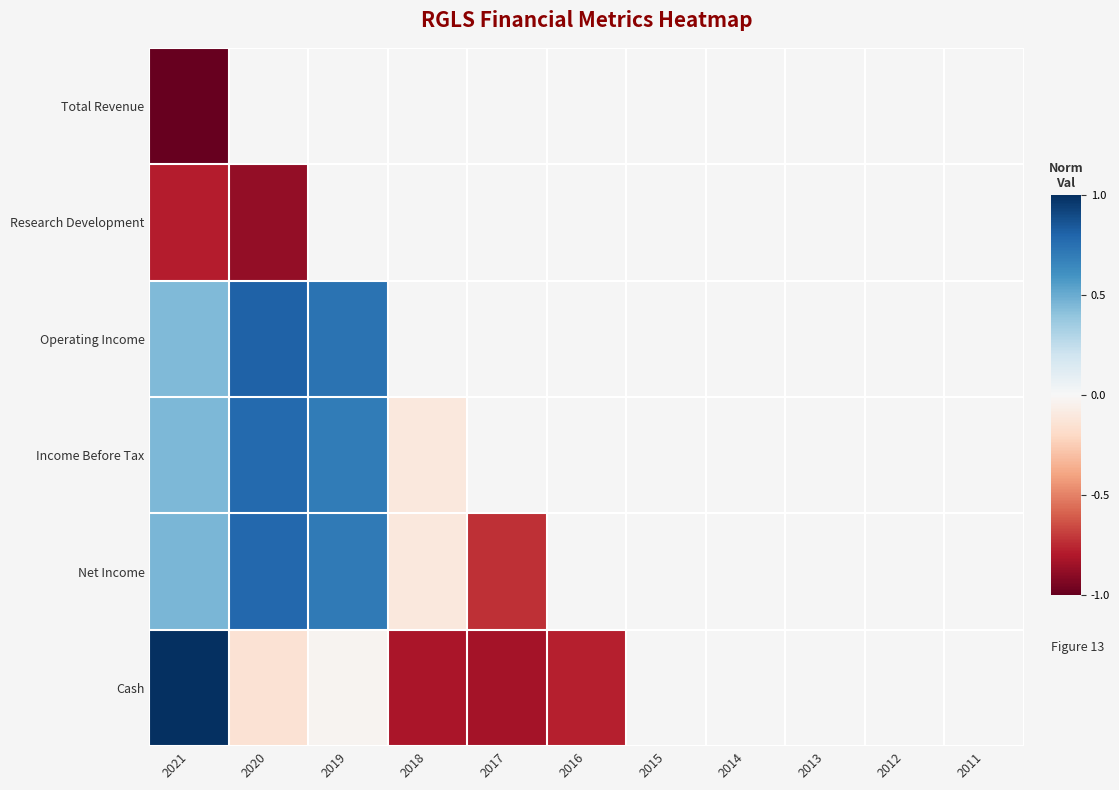

Between 2019 and 2016, which series saw the biggest shift?

Cash